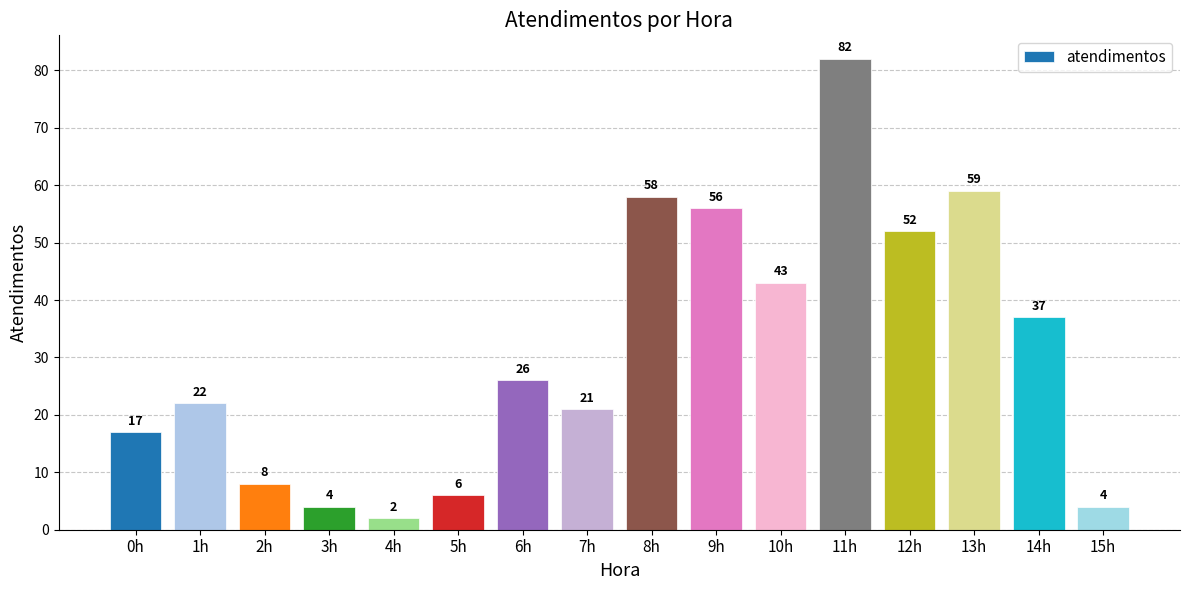

Reading left to right, list all the values displayed in this chart.

17	22	8	4	2	6	26	21	58	56	43	82	52	59	37	4